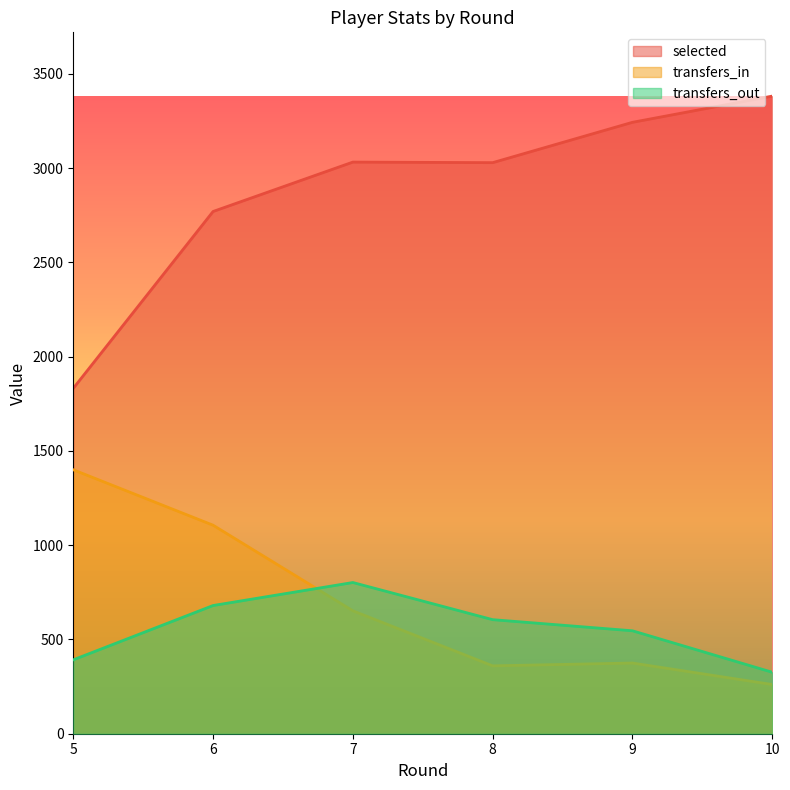

How many values in the transfers_in series exceed 652?

2